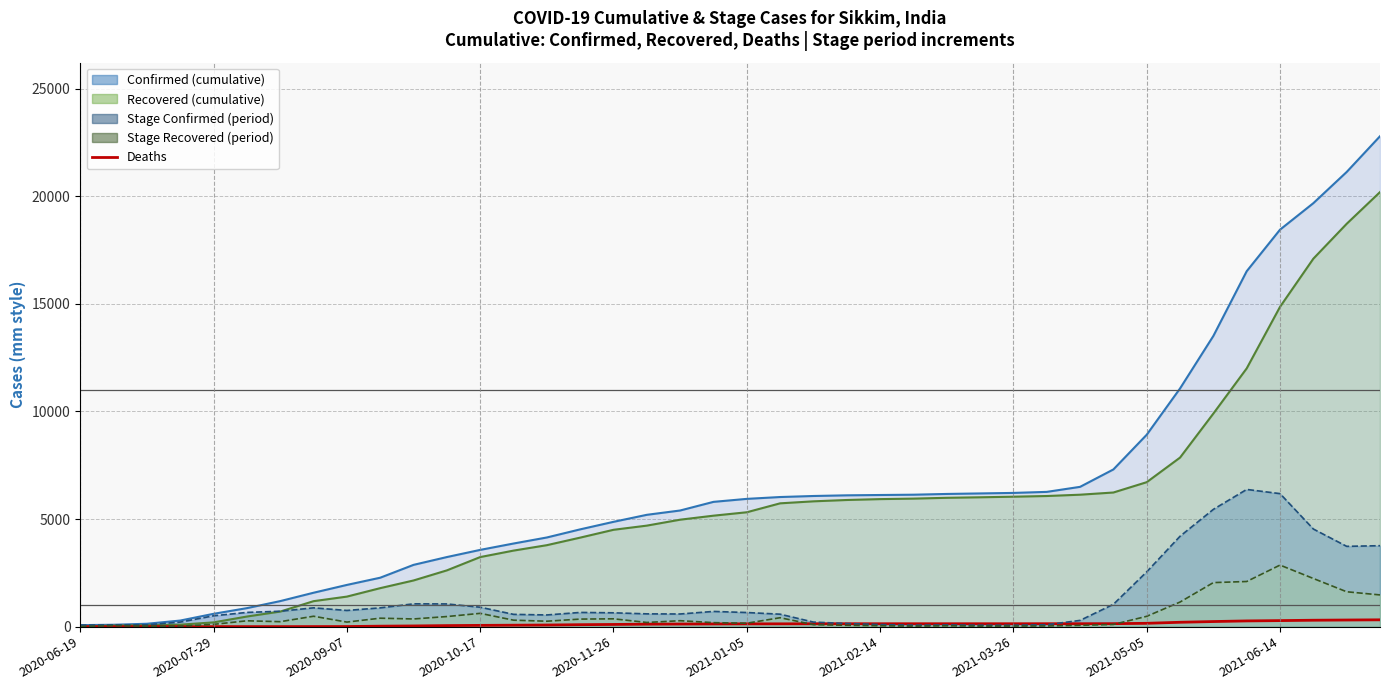

What is the lowest value of the Confirmed series?

70